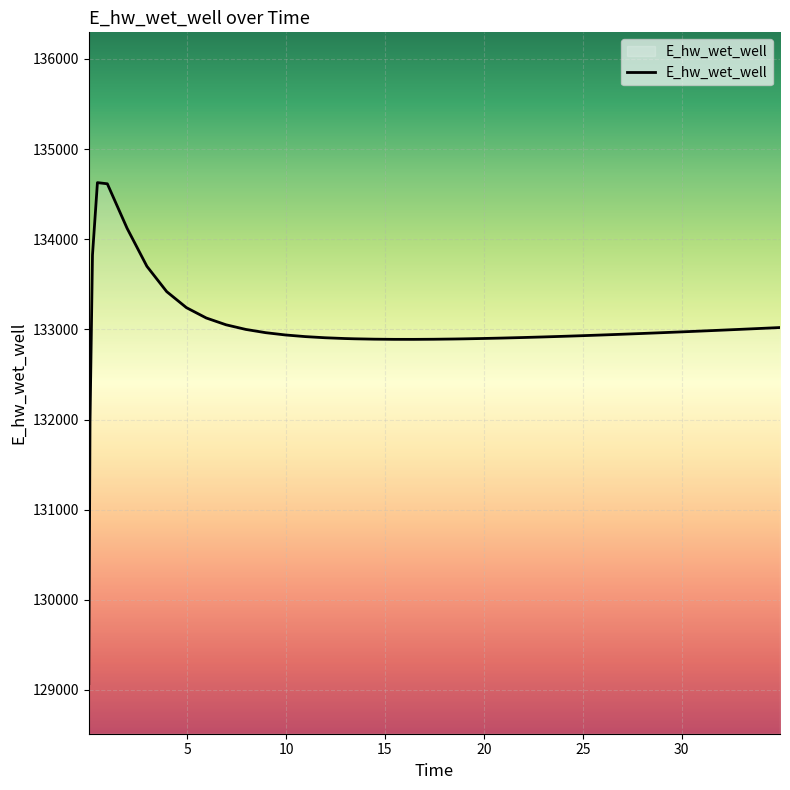

What is the minimum value shown in the chart?

129070.3